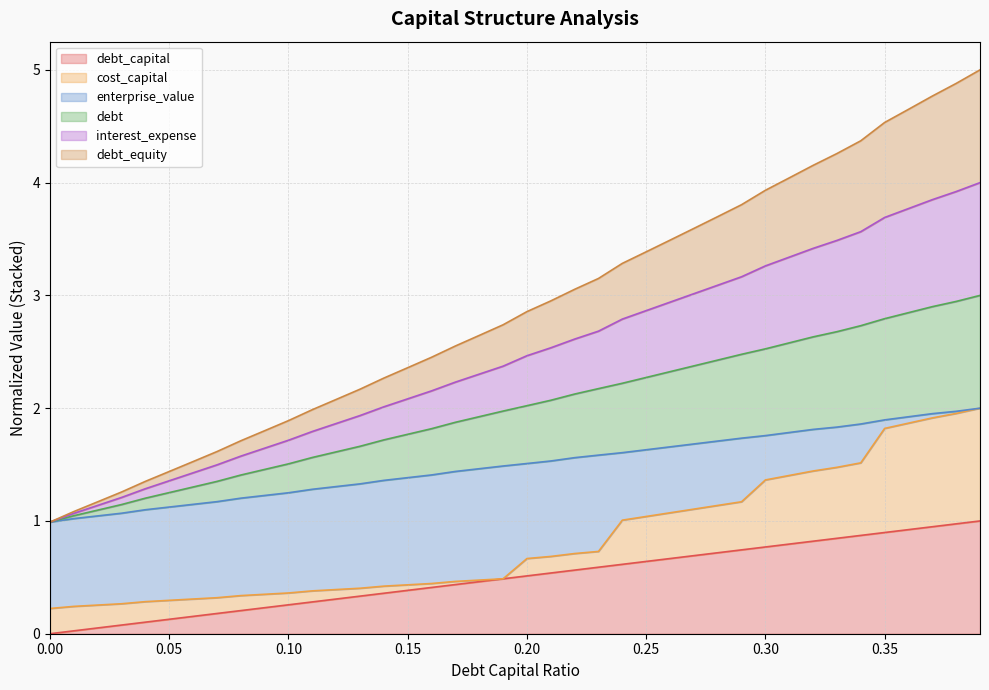

Between 0.35 and 0.19, which is larger?

0.35